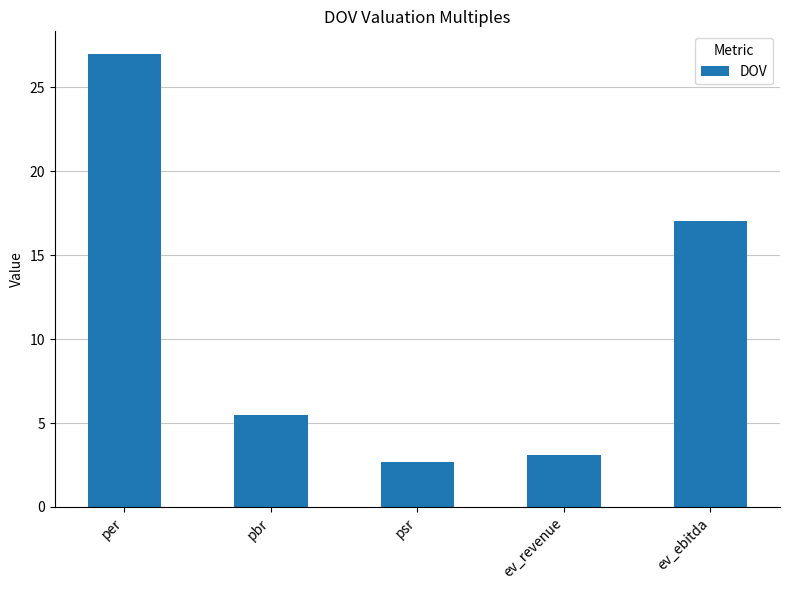

Reading left to right, what are all the values shown in this chart?

27.0	5.5	2.7	3.1	17.0